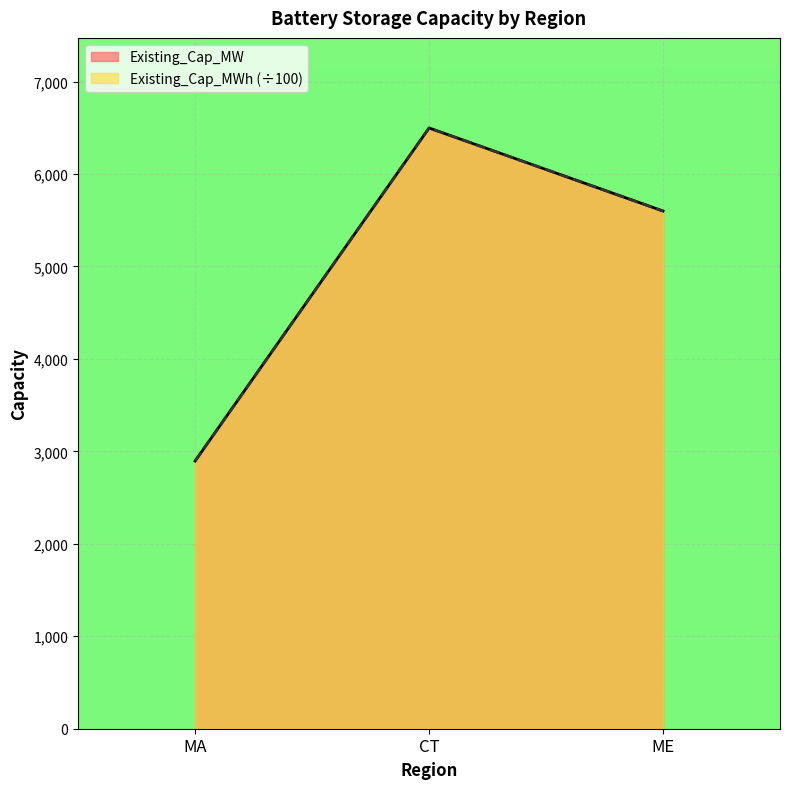

What position from the right is ME?

1